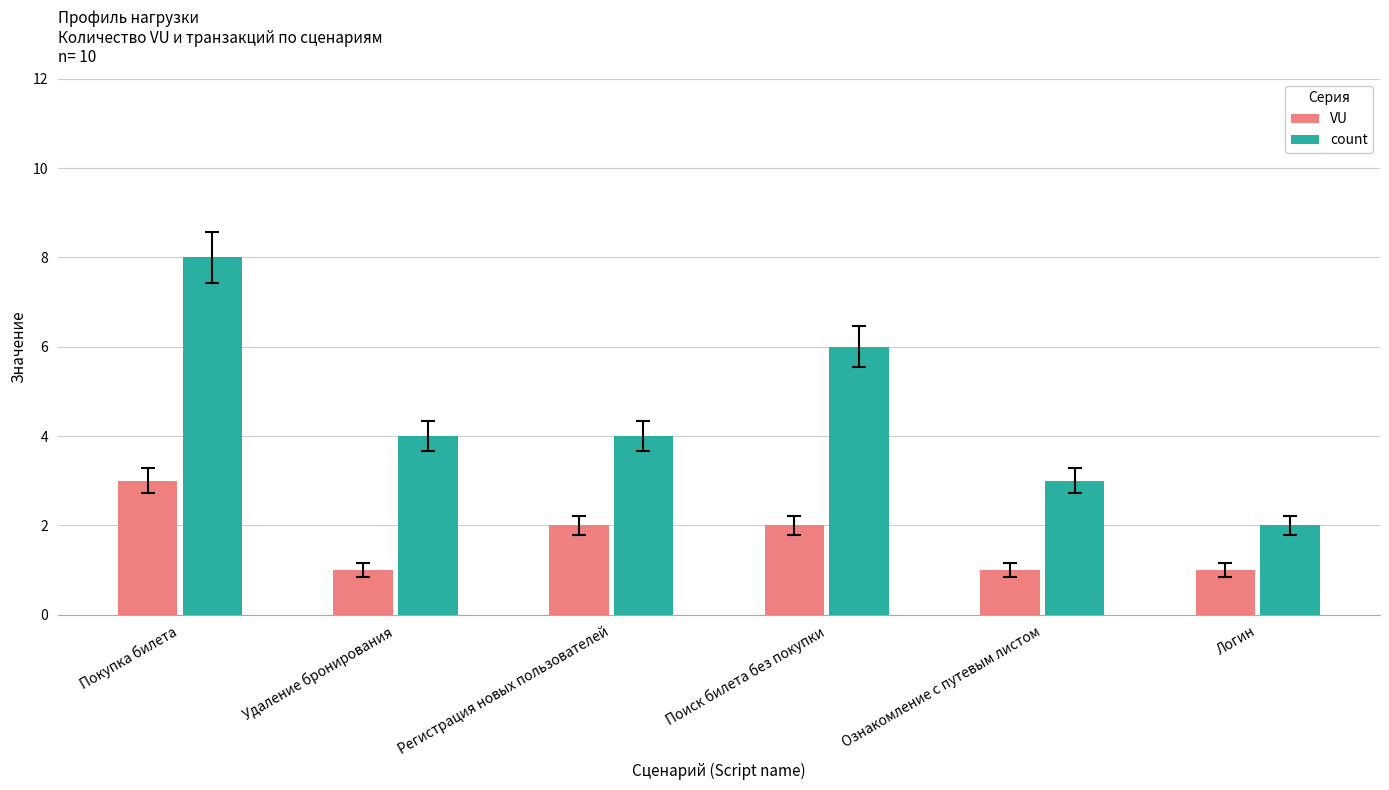

What is the average value of the VU series?

2